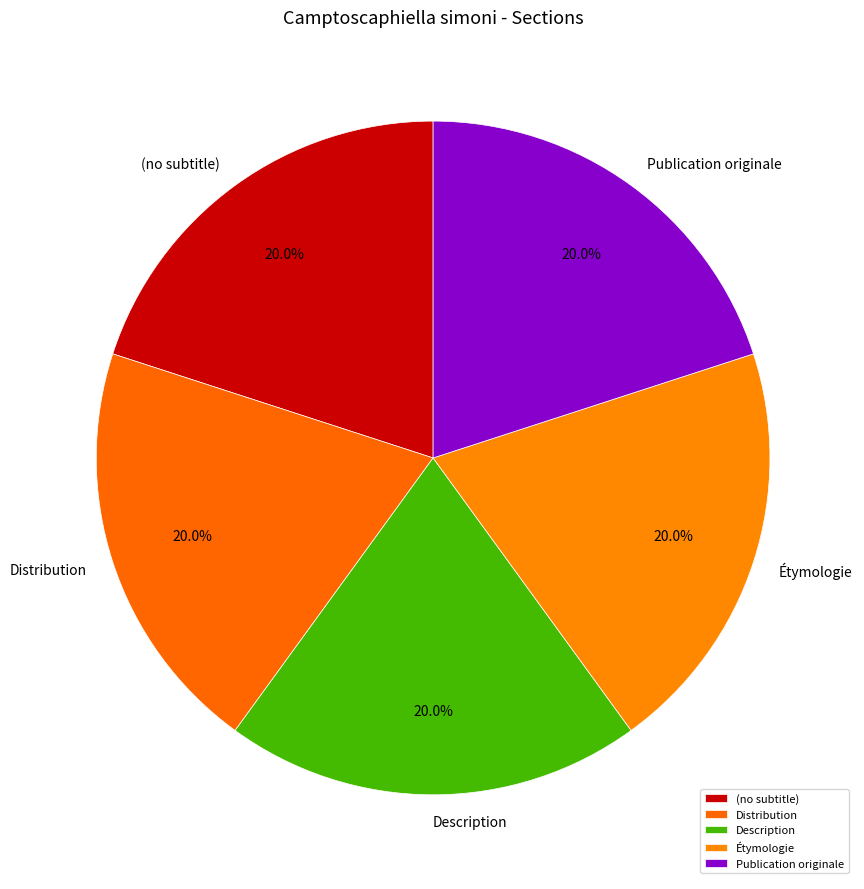

Is (no subtitle) the majority of the pie?

No